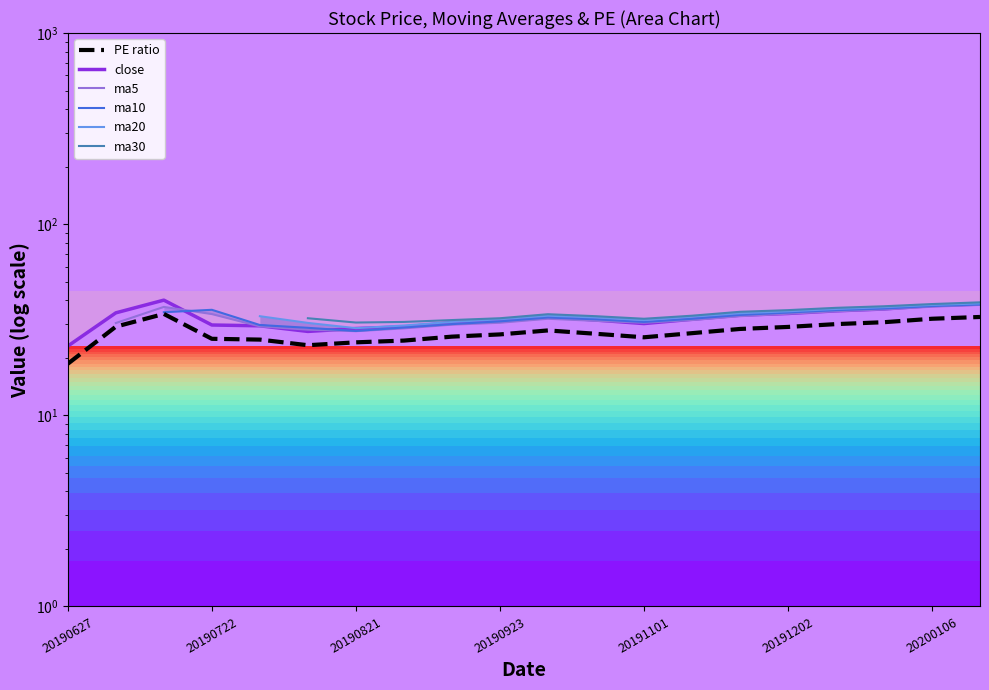

What is the maximum value shown in the chart?

40.0